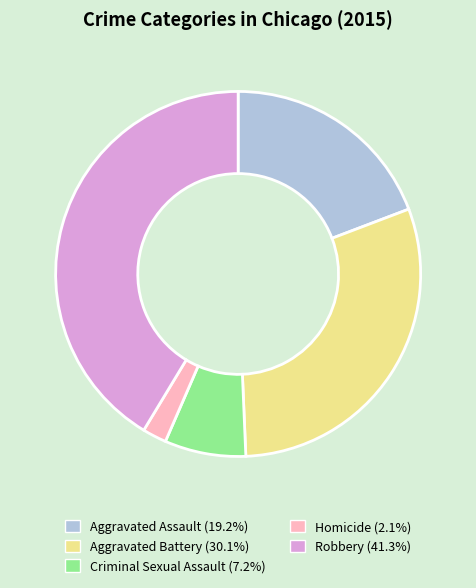

The Criminal Sexual Assault slice represents 7% of the pie. True or false?

True